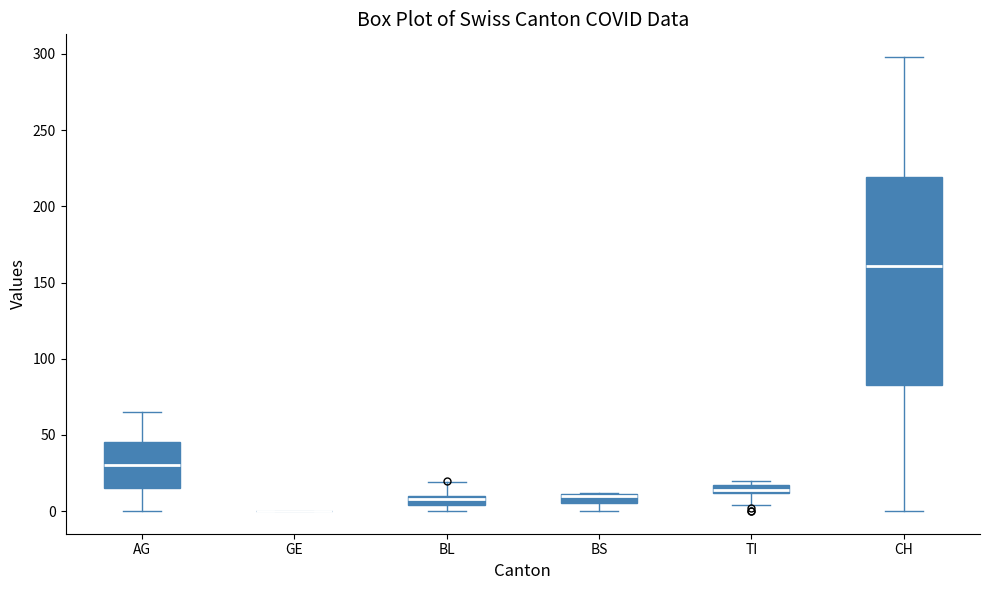

Which box is the tallest, from its lower edge to its upper edge?

CH